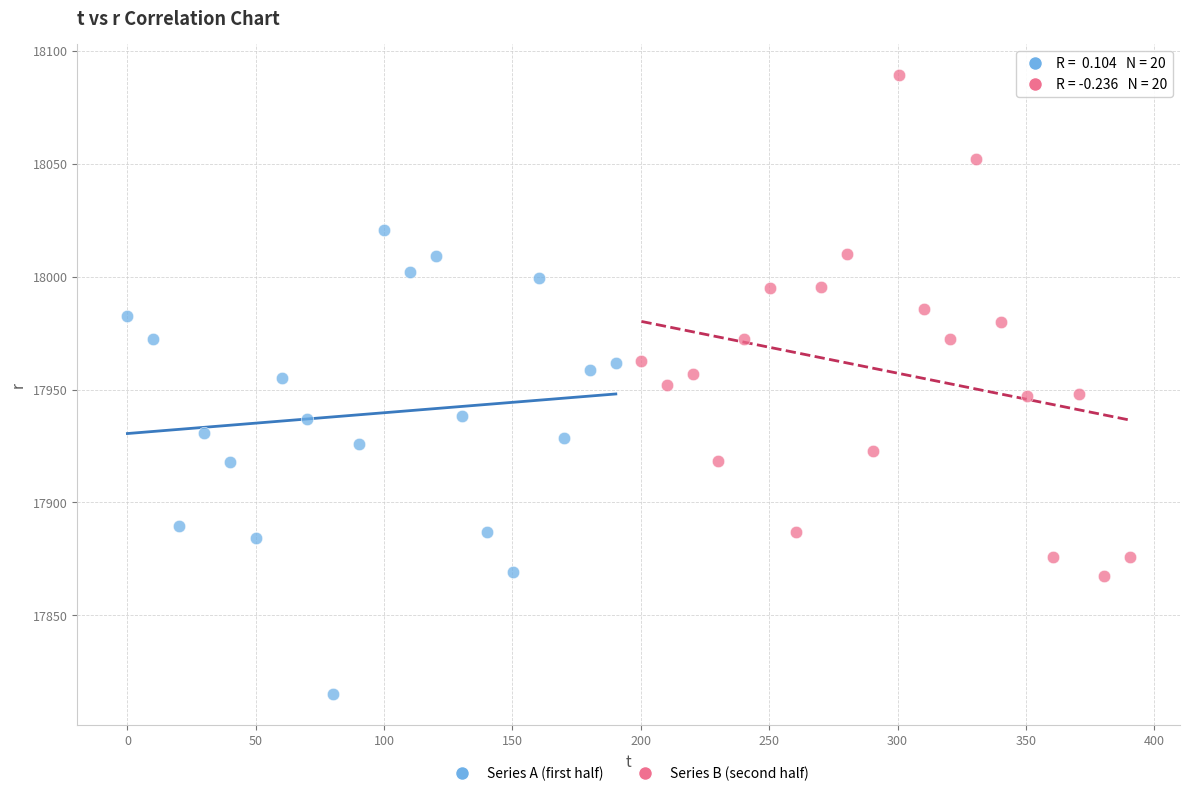

Which series contains the lowest Y value?

Series A (first half)